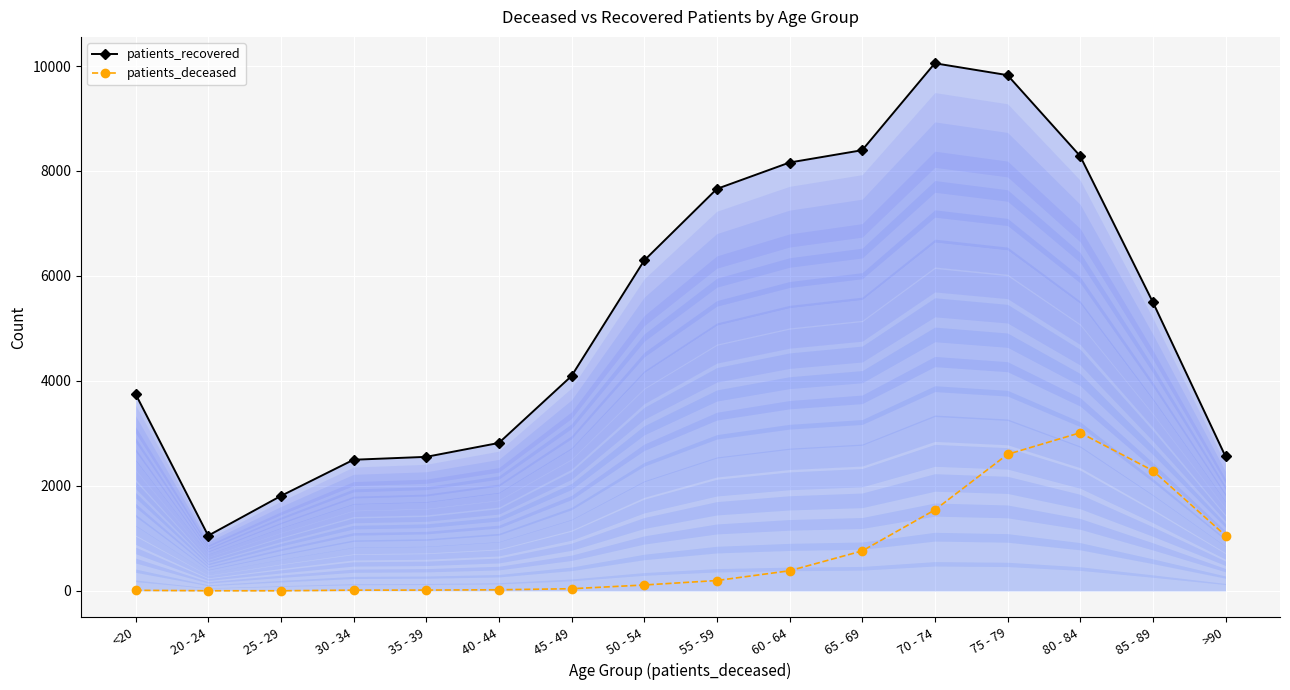

List the series in order of their overall mean, highest first.

patients_recovered, patients_deceased